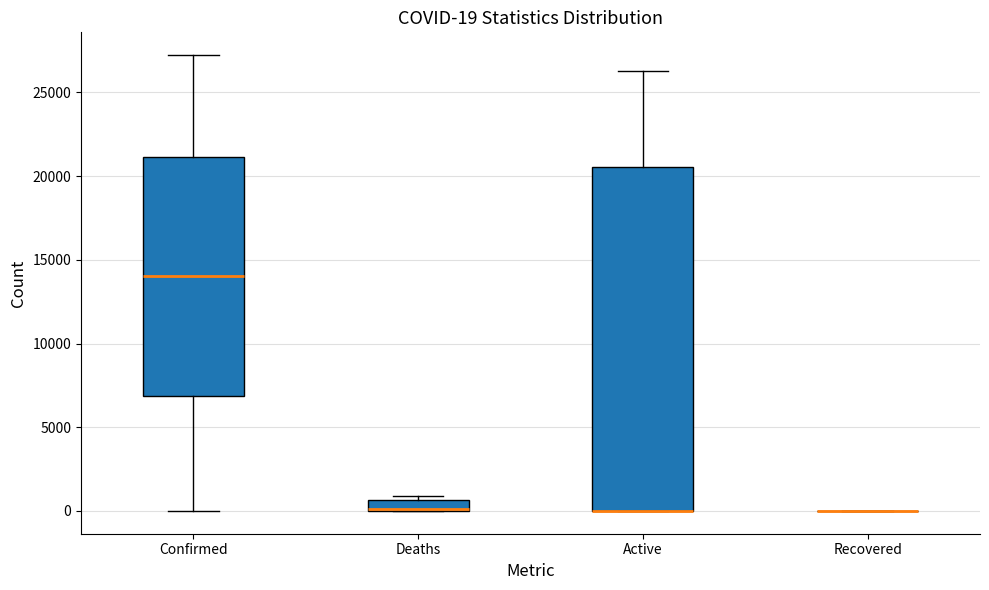

Comparing the boxes themselves (not the whiskers), which one is the tallest?

Active